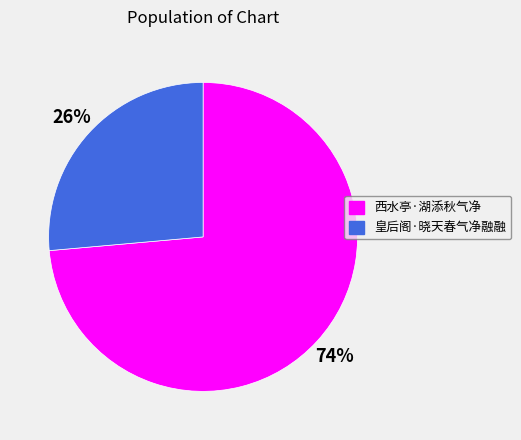

Which category has the biggest portion of the pie?

西水亭·湖添秋气净